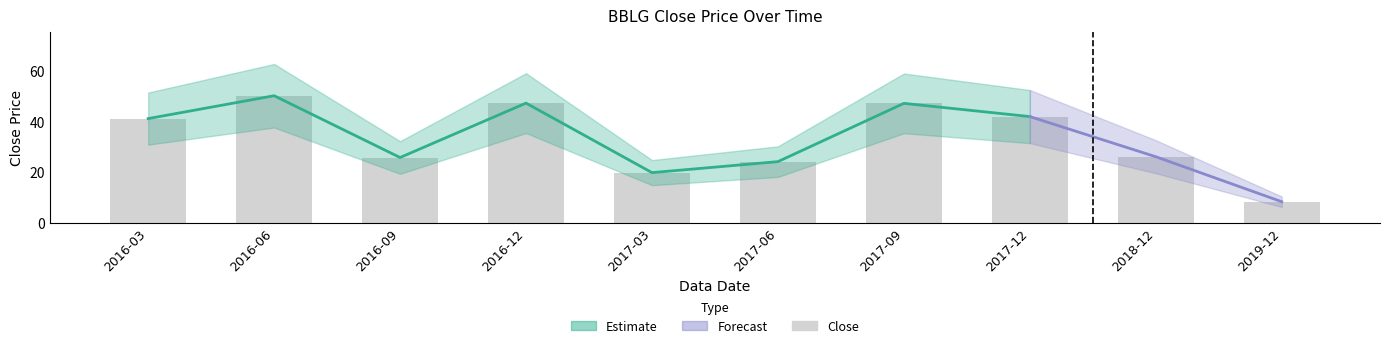

Is it true that the value at 2016-06 is 23.2?

False